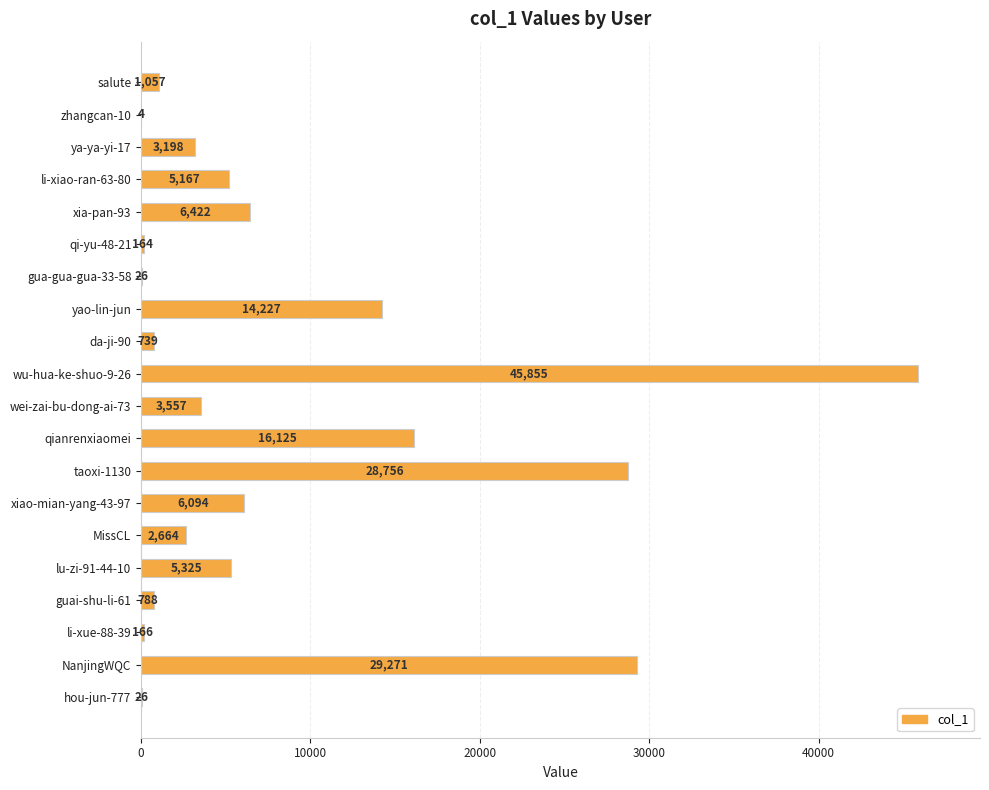

What is the maximum value shown in the chart?

45855